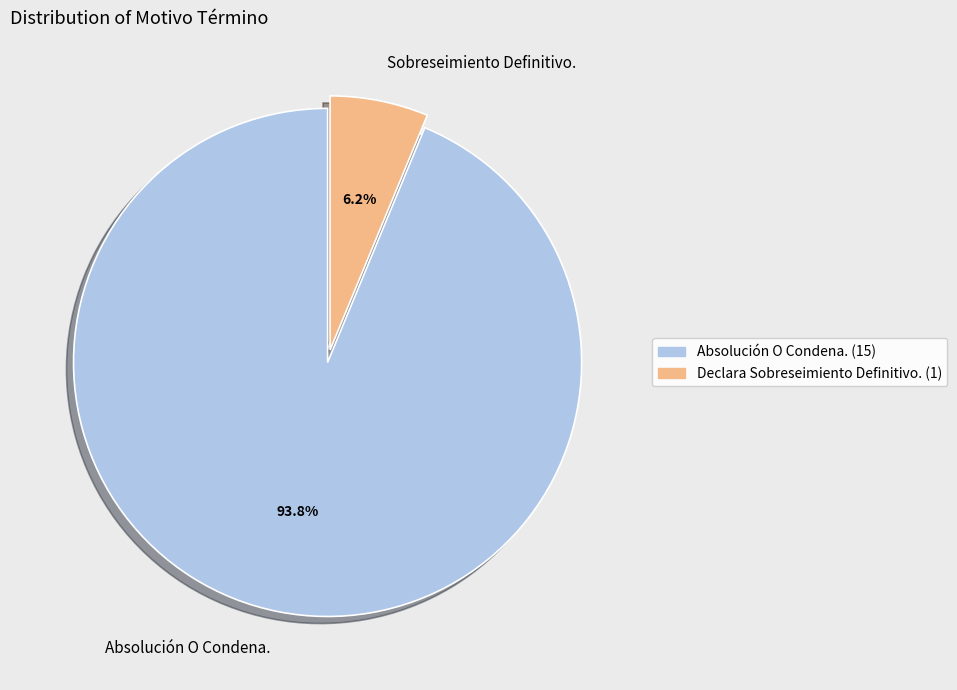

Which category accounts for the majority?

Absolución O Condena.